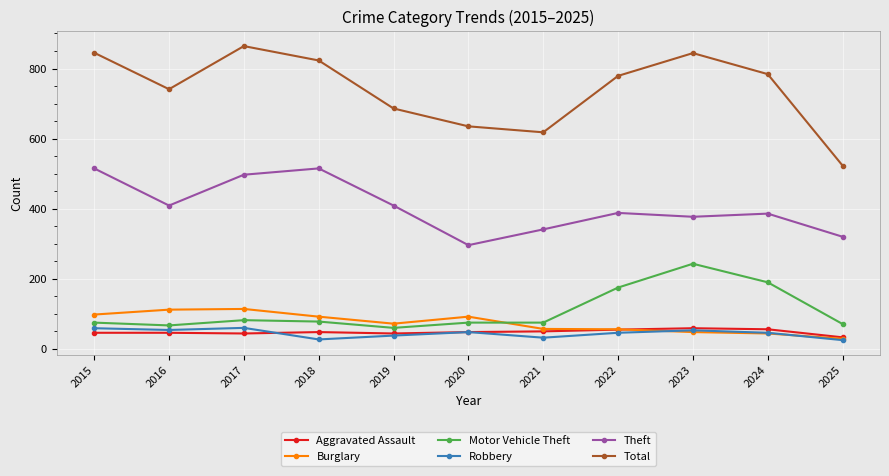

What are all the series names shown in the legend?

Aggravated Assault, Burglary, Motor Vehicle Theft, Robbery, Theft, Total